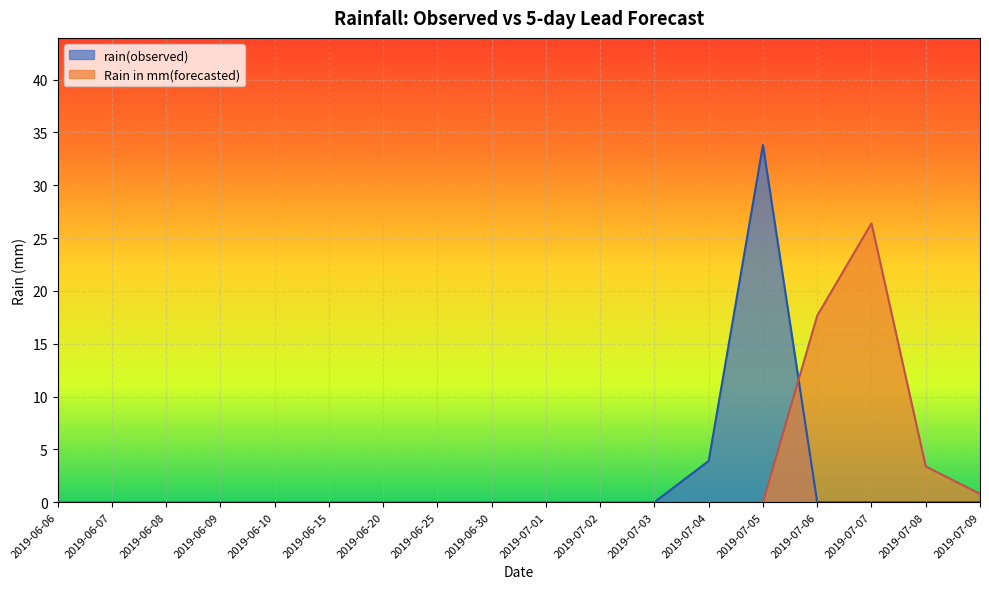

Which series has the widest spread of values?

rain(observed)